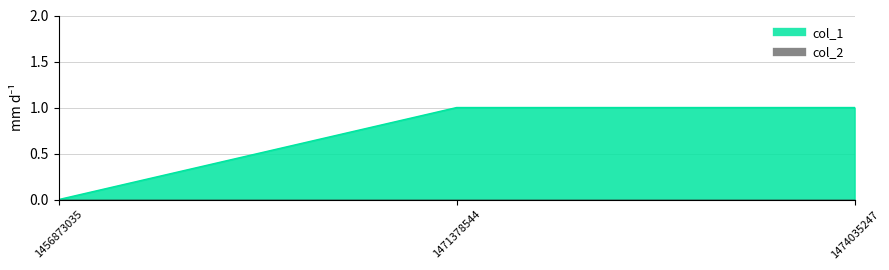

What is the difference between the maximum and minimum values?

1